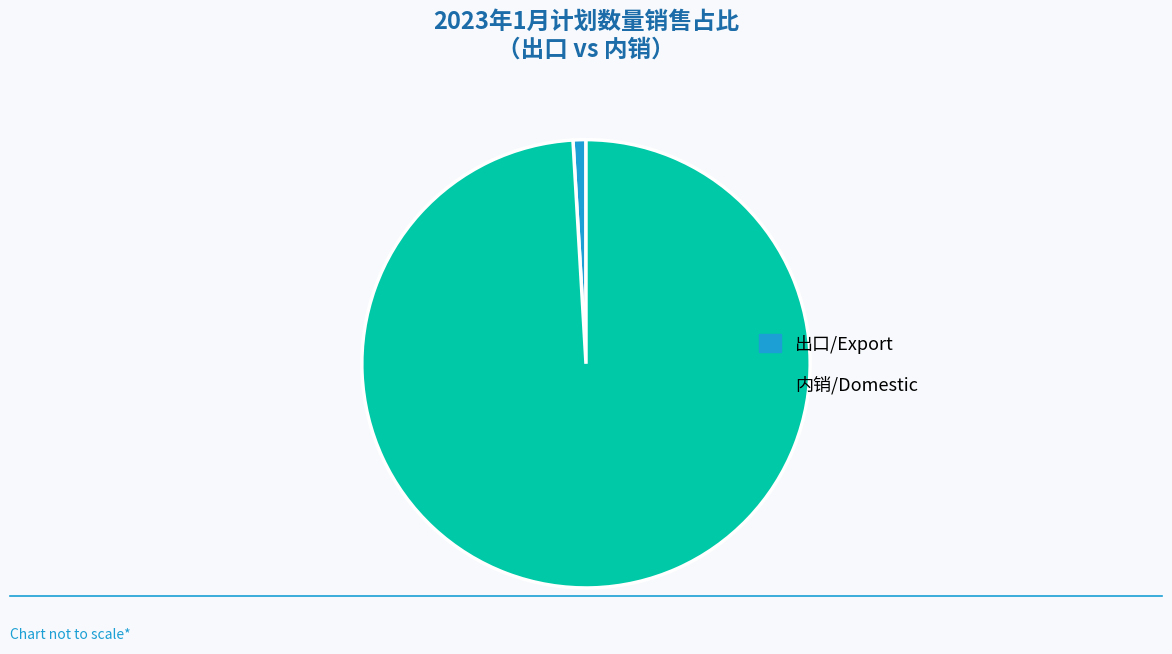

What is the largest slice in the pie chart?

内销/Domestic